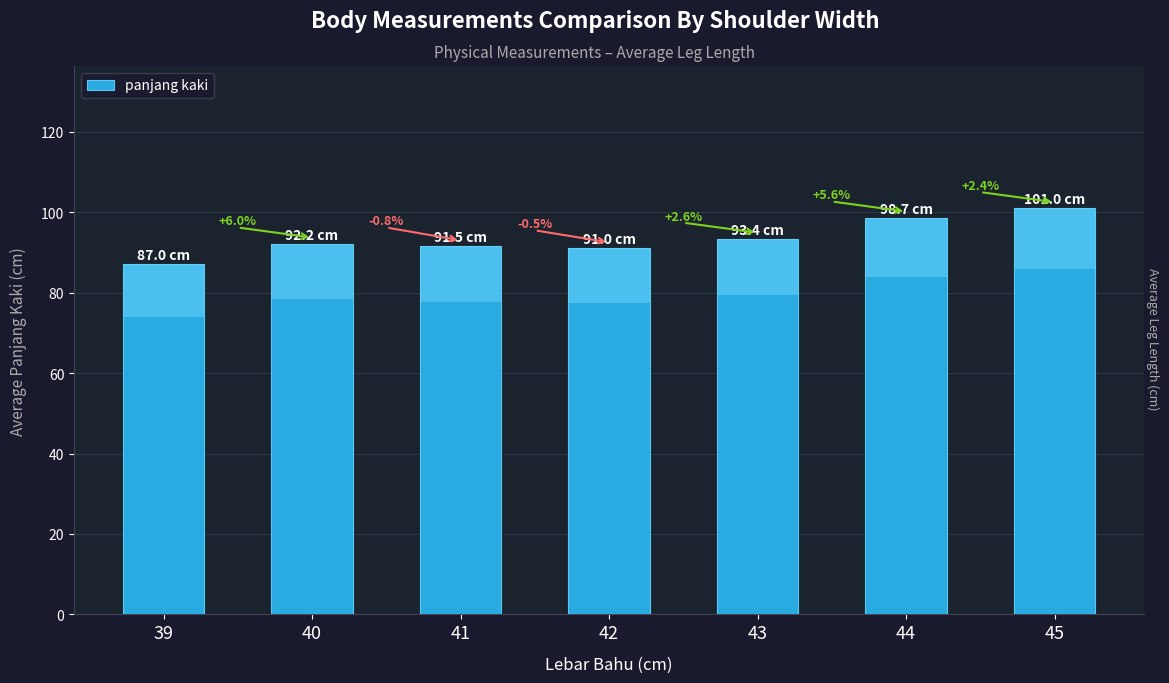

What is the average value?

93.5